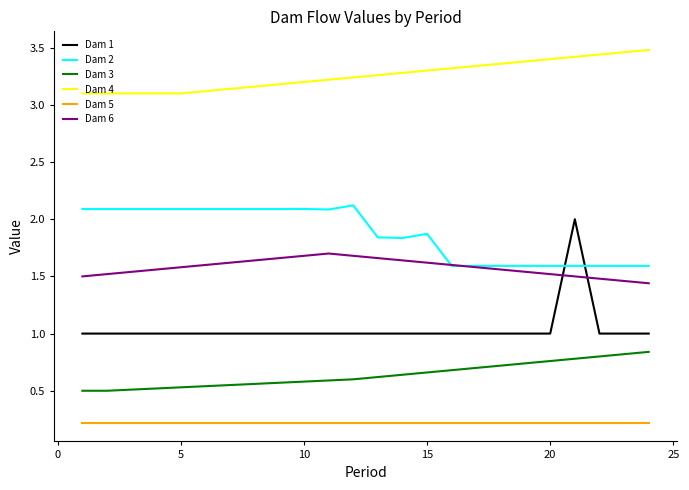

What is the lowest value of the Dam 1 series?

1.0